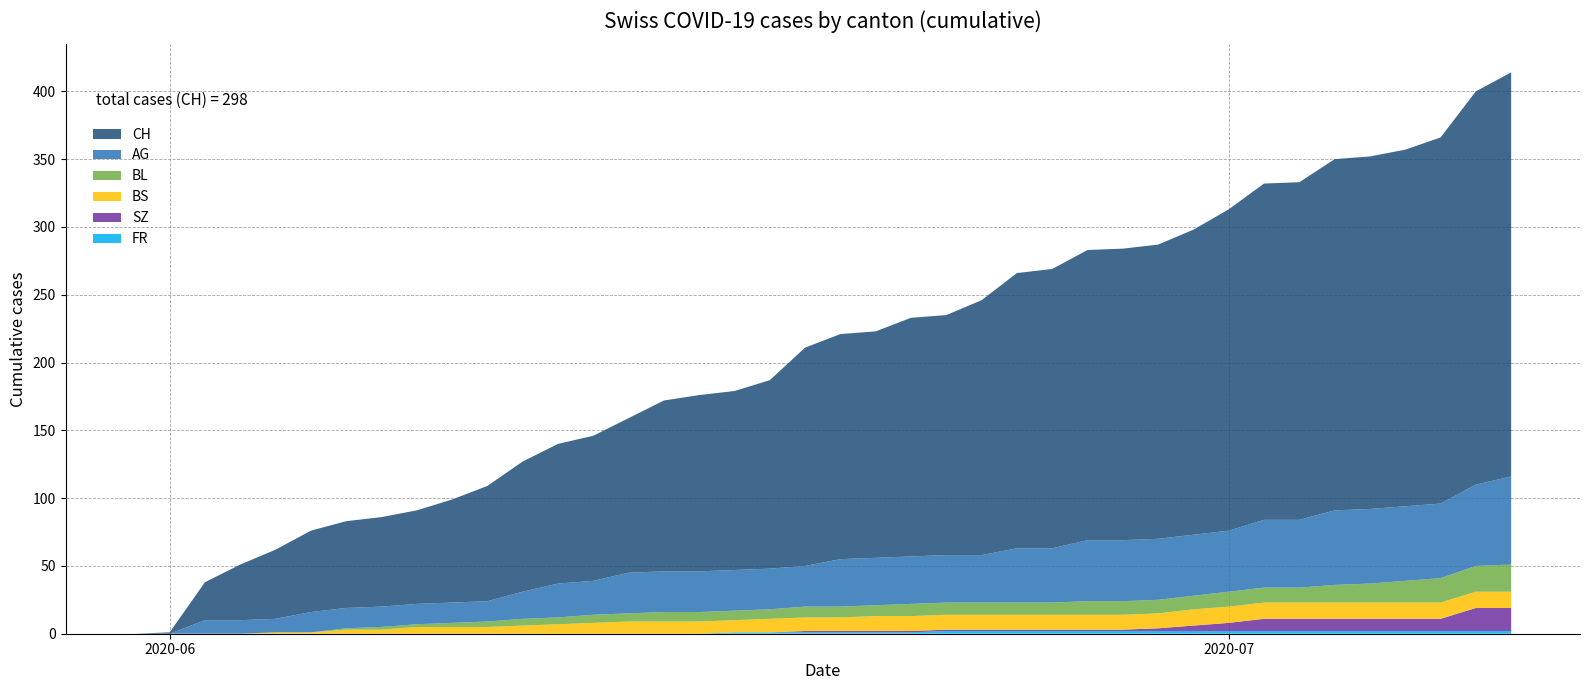

Reading left to right, transcribe all the data shown in this chart.

CH: 0	1	28	41	51	60	64	66	69	76	85	96	103	107	114	126	130	132	139	161	166	167	176	177	188	203	206	214	215	217	225	237	248	249	259	260	263	270	290	298
AG: 0	0	10	10	10	15	15	15	15	15	15	20	25	25	30	30	30	30	30	30	35	35	35	35	35	40	40	45	45	45	45	45	50	50	55	55	55	55	60	65
BL: 0	0	0	0	0	0	1	2	2	3	4	5	5	6	6	7	7	7	7	8	8	8	9	9	9	9	9	10	10	10	10	11	11	11	13	14	16	18	19	20
BS: 0	0	0	0	1	1	3	3	5	5	5	6	7	8	9	9	9	9	10	10	10	11	11	11	11	11	11	11	11	11	12	12	12	12	12	12	12	12	12	12
SZ: 0	0	0	0	0	0	0	0	0	0	0	0	0	0	0	0	0	0	0	1	1	1	1	1	1	1	1	1	1	2	4	6	9	9	9	9	9	9	17	17
FR: 0	0	0	0	0	0	0	0	0	0	0	0	0	0	0	0	0	1	1	1	1	1	1	2	2	2	2	2	2	2	2	2	2	2	2	2	2	2	2	2